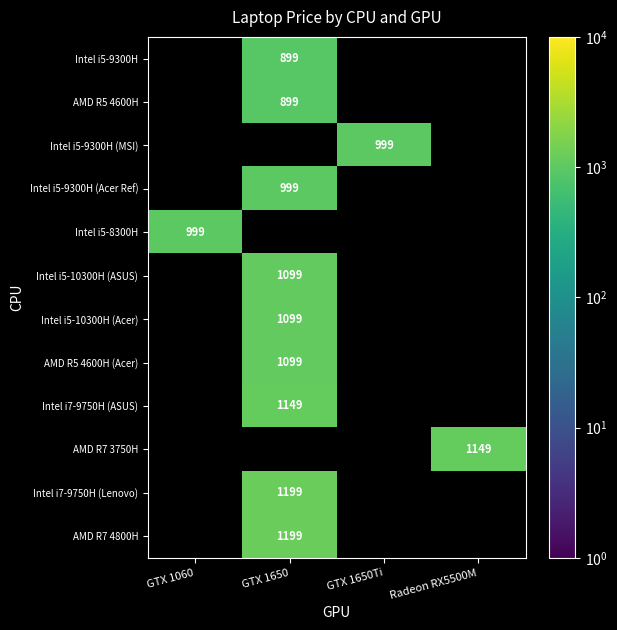

The Intel i5-10300H (Acer) series shows 1883 at GTX 1650. True or false?

False